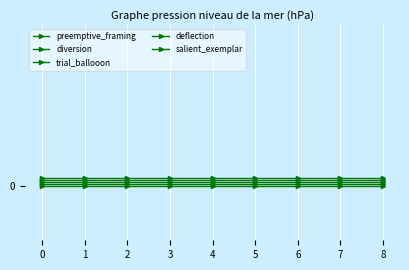

Reading right to left, what are all the values shown in this chart?

preemptive_framing: 0.0	0.0	0.0	0.0	0.0	0.0	0.0	0.0	0.0
diversion: 0.0	0.0	0.0	0.0	0.0	0.0	0.0	0.0	0.0
trial_ballooon: 0.0	0.0	0.0	0.0	0.0	0.0	0.0	0.0	0.0
deflection: 0.1	0.1	0.1	0.1	0.1	0.1	0.1	0.1	0.1
salient_exemplar: 0.1	0.1	0.1	0.1	0.1	0.1	0.1	0.1	0.1